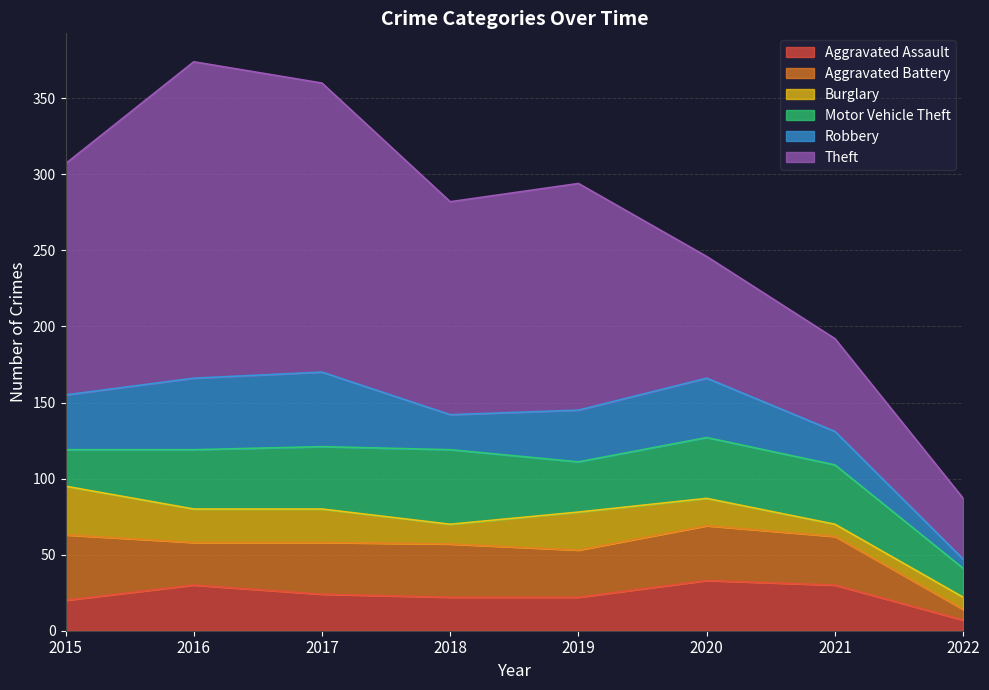

At which label is Robbery closest to 27?

2018